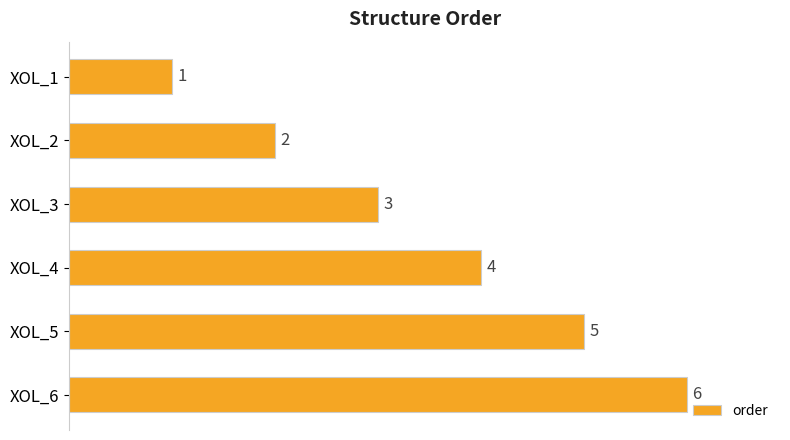

Does the chart contain stacked bars?

No